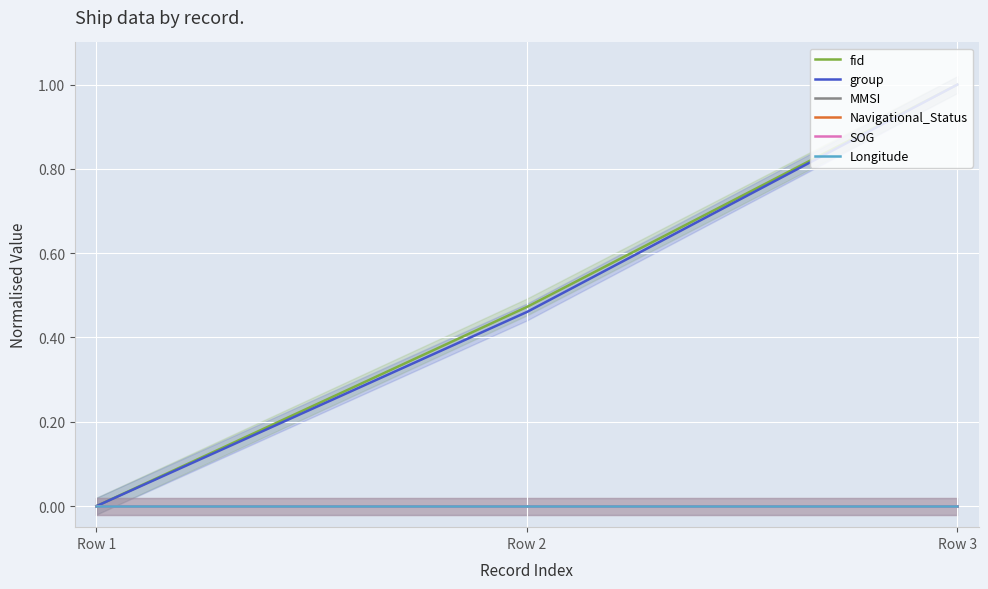

Between Row 1 and Row 3, which is larger?

Row 3